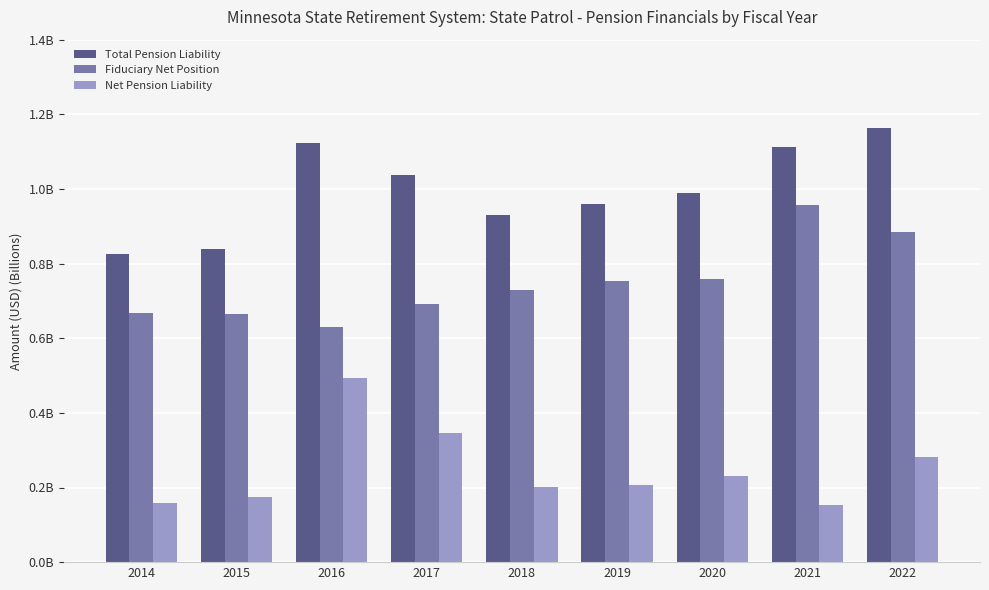

Reading left to right, list all the values displayed in this chart.

Total Pension Liability: 0.8	0.8	1.1	1.0	0.9	1.0	1.0	1.1	1.2
Fiduciary Net Position: 0.7	0.7	0.6	0.7	0.7	0.8	0.8	1.0	0.9
Net Pension Liability: 0.2	0.2	0.5	0.3	0.2	0.2	0.2	0.2	0.3